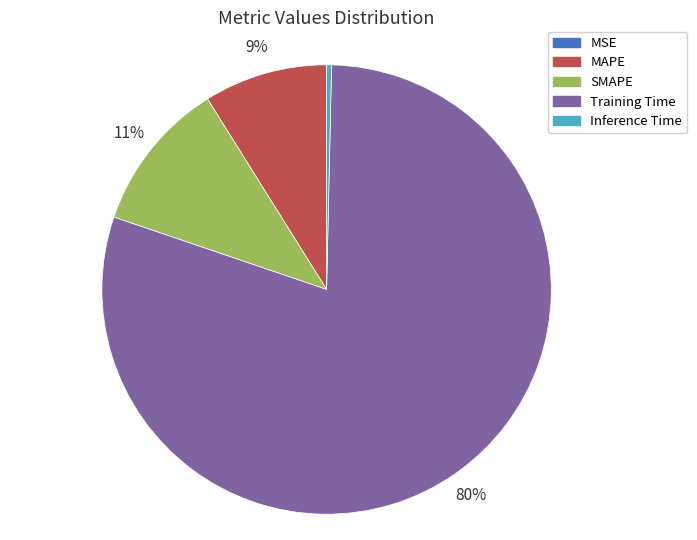

What is the largest slice in the pie chart?

Training Time